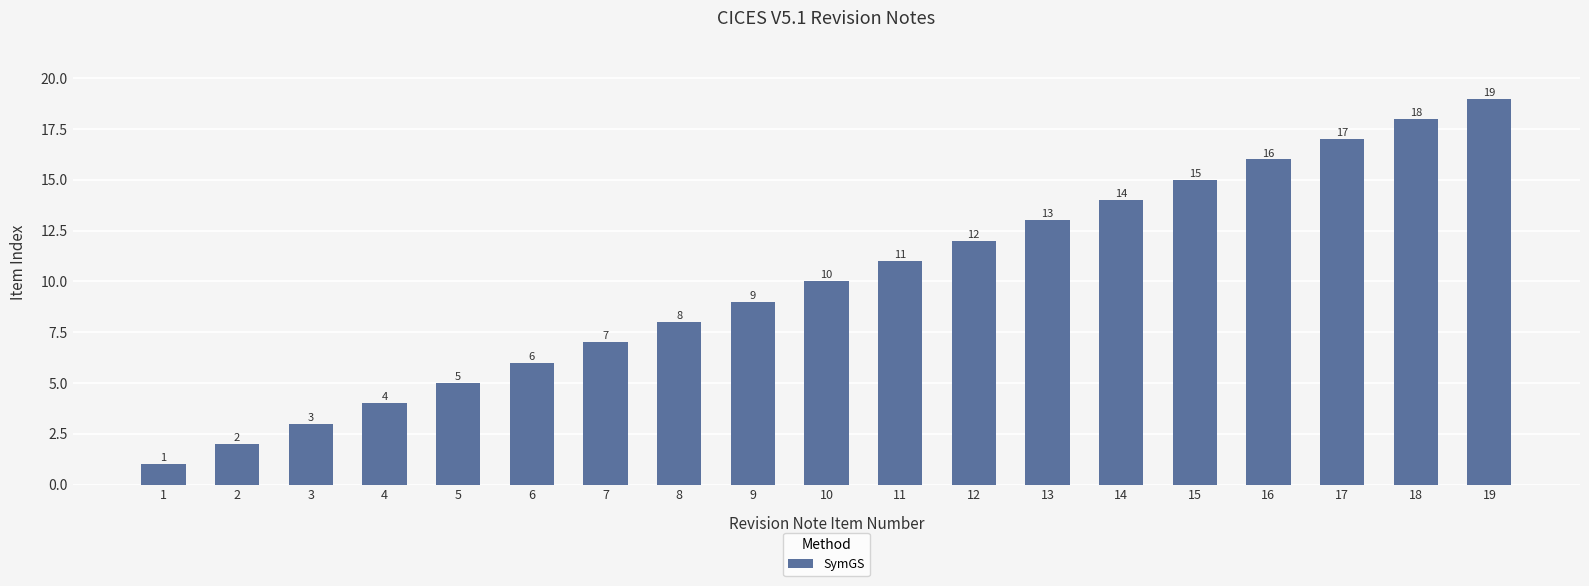

What is the minimum value shown in the chart?

1